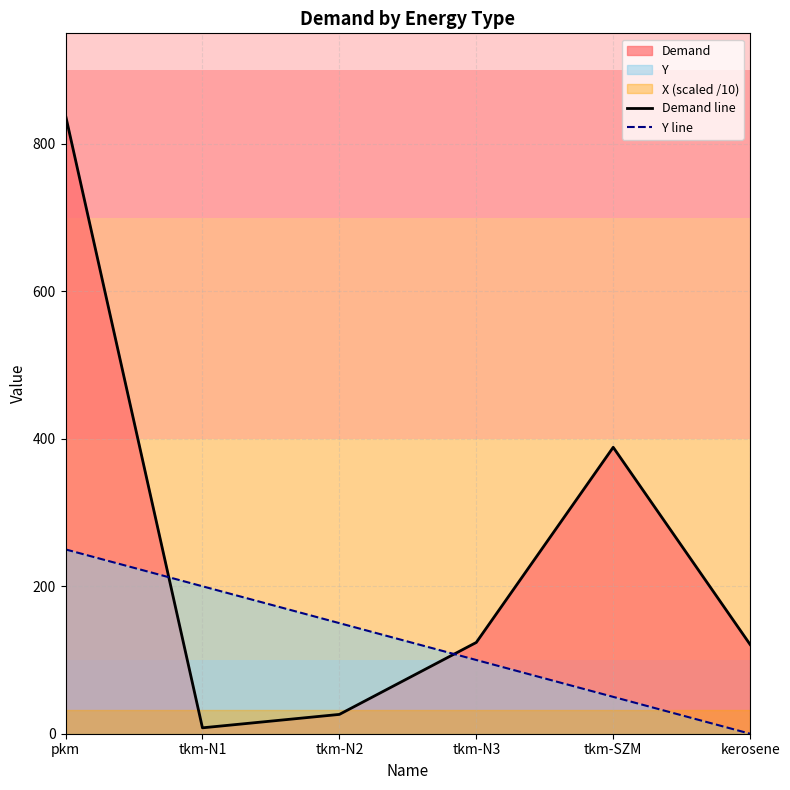

What is the difference between the Demand line values at tkm-N1 and tkm-N3?

115.8